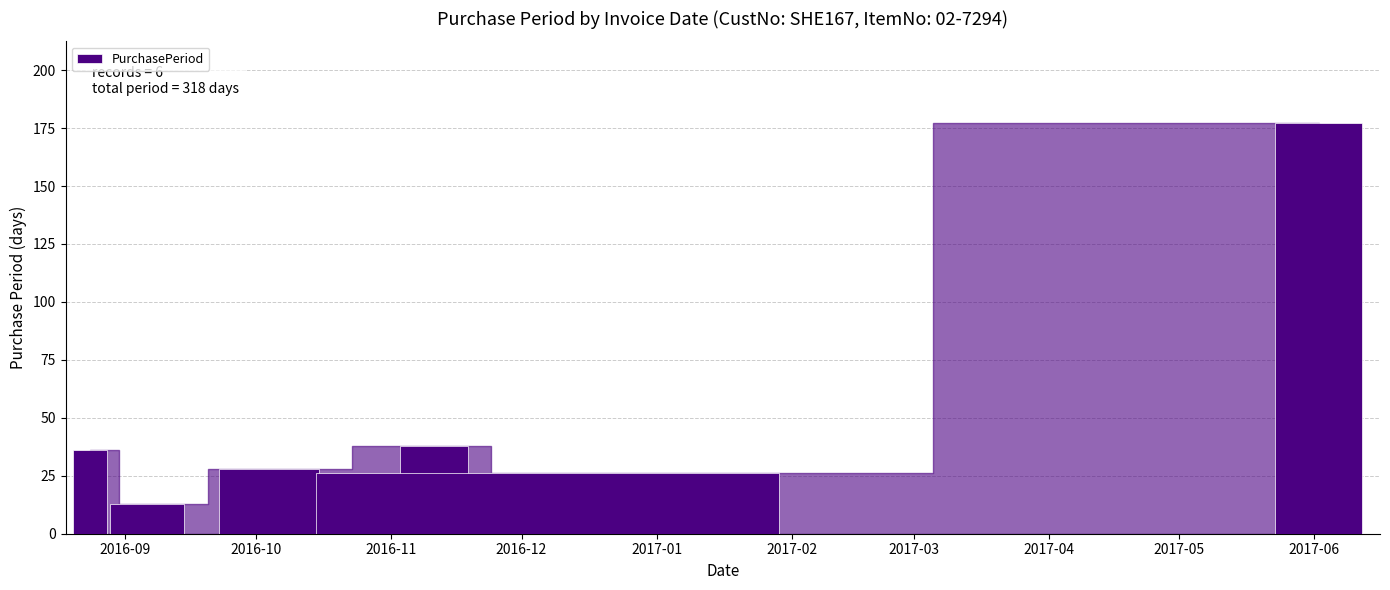

What is the smallest value displayed?

13